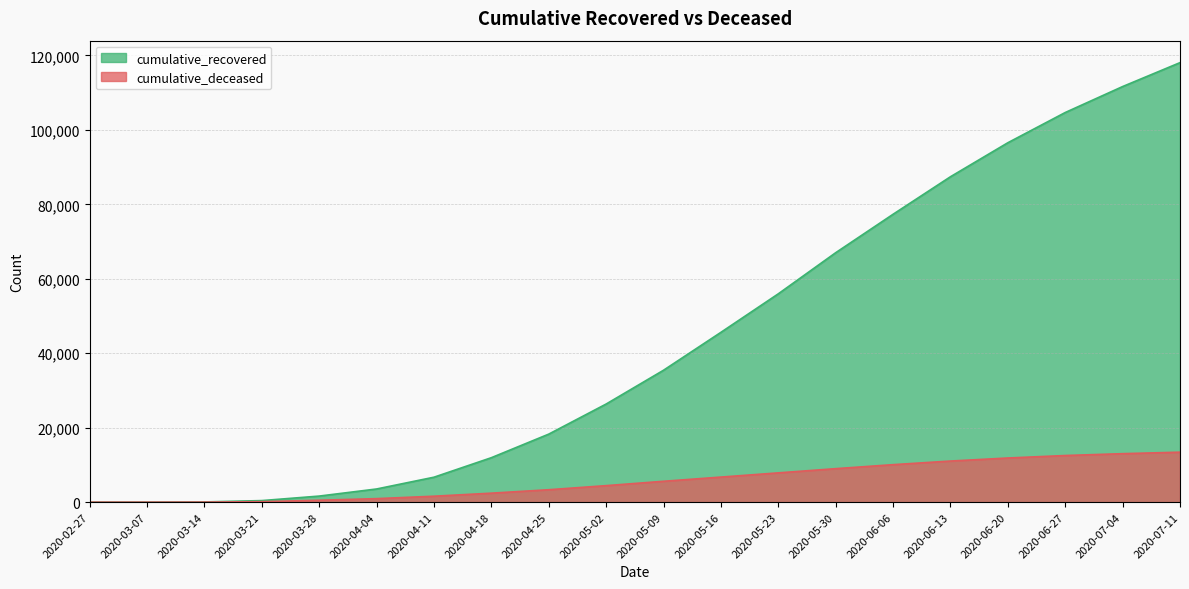

How many values in the cumulative_recovered series exceed 35435?

9